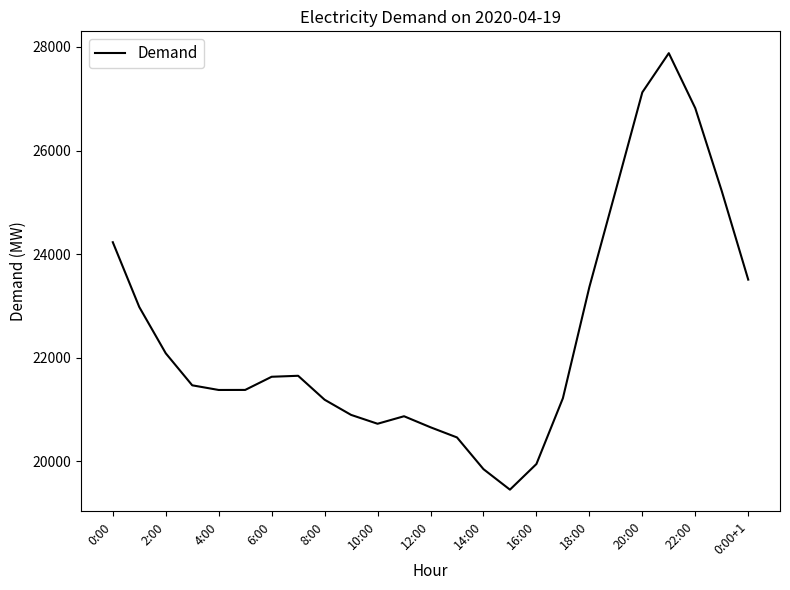

What is the maximum value shown in the chart?

27879